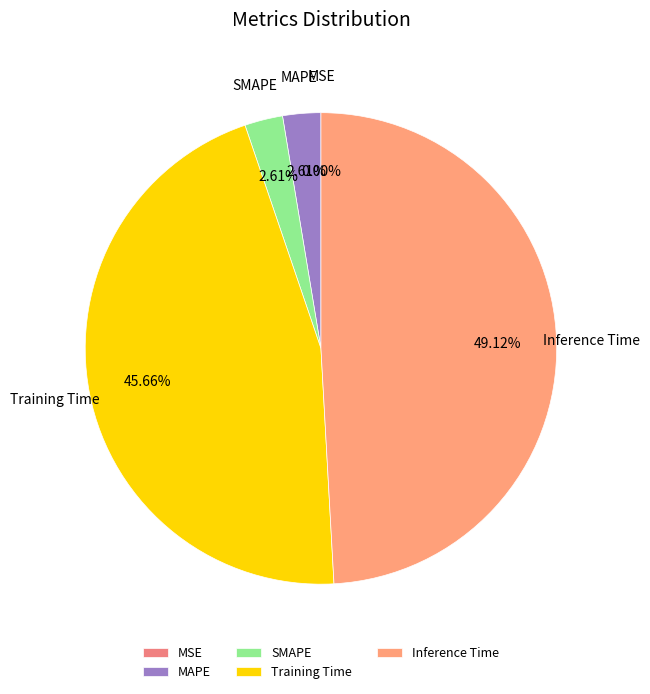

What is the largest slice in the pie chart?

Inference Time